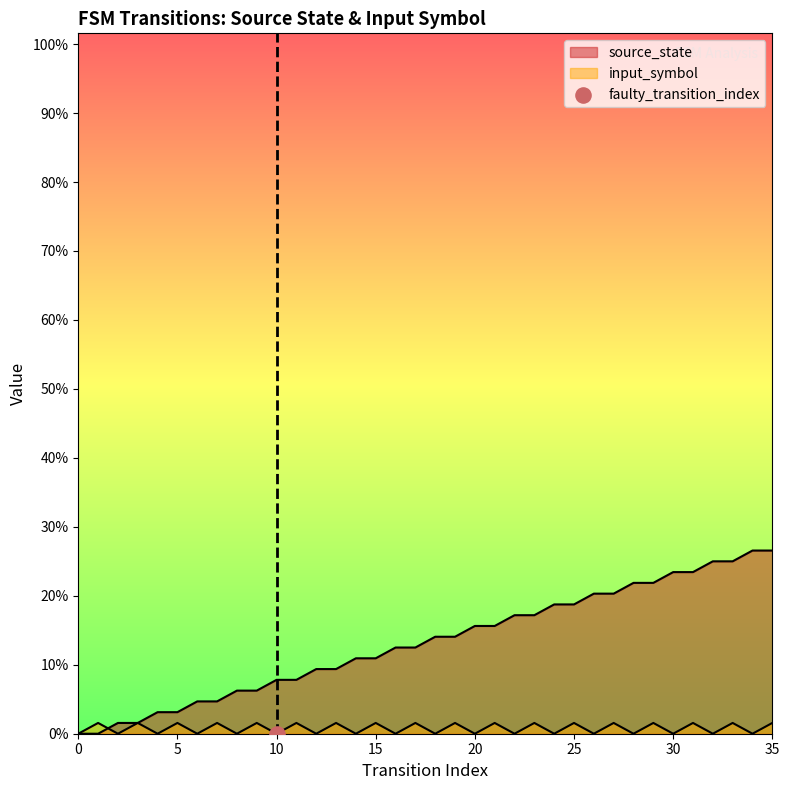

Is the value of input_symbol at 15 greater than the value of source_state at 19?

No